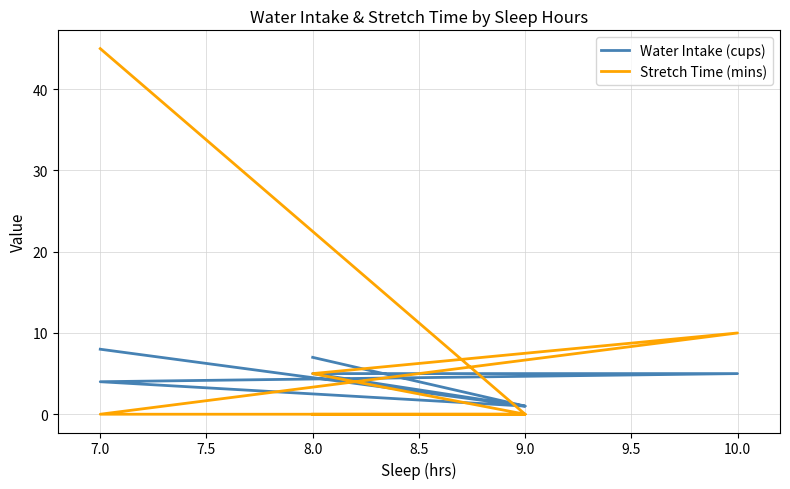

What is the maximum value for Stretch Time (mins)?

45